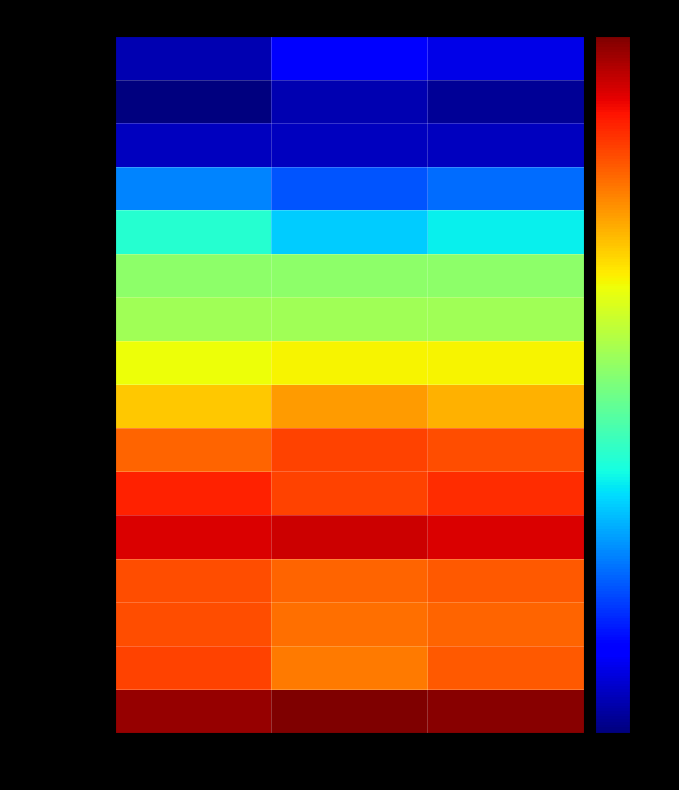

What is the minimum value shown in the chart?

1.3